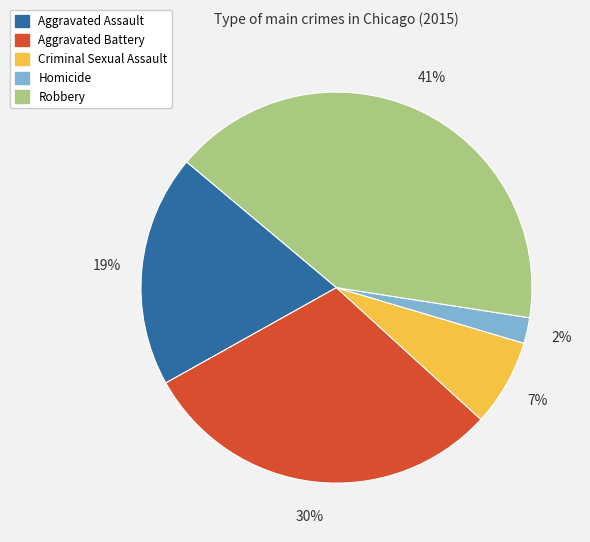

The Robbery slice represents 47% of the pie. True or false?

False